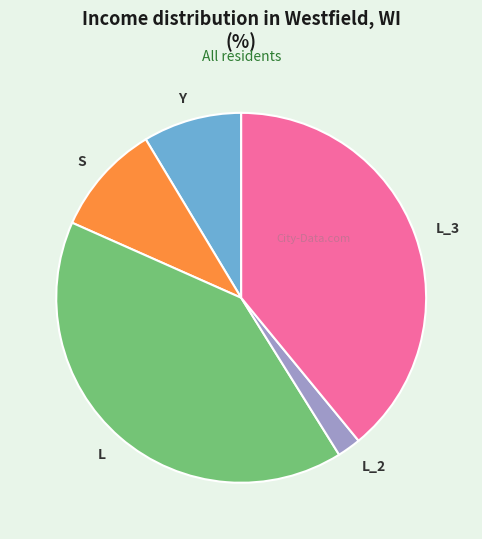

Is there a majority slice in this chart?

No